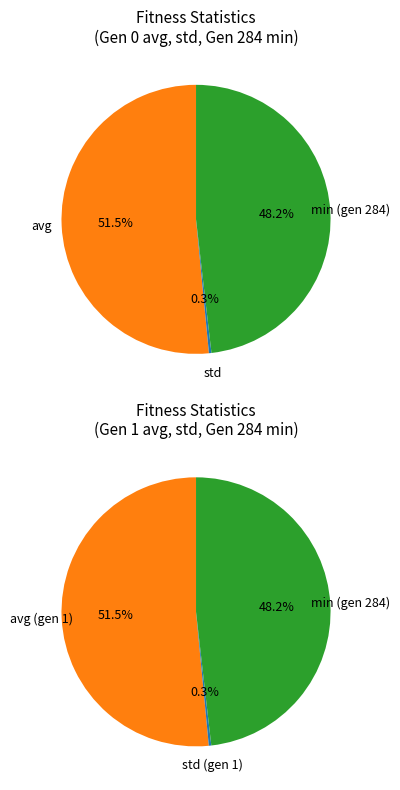

Which has a higher value, std or min (gen 284)?

min (gen 284)